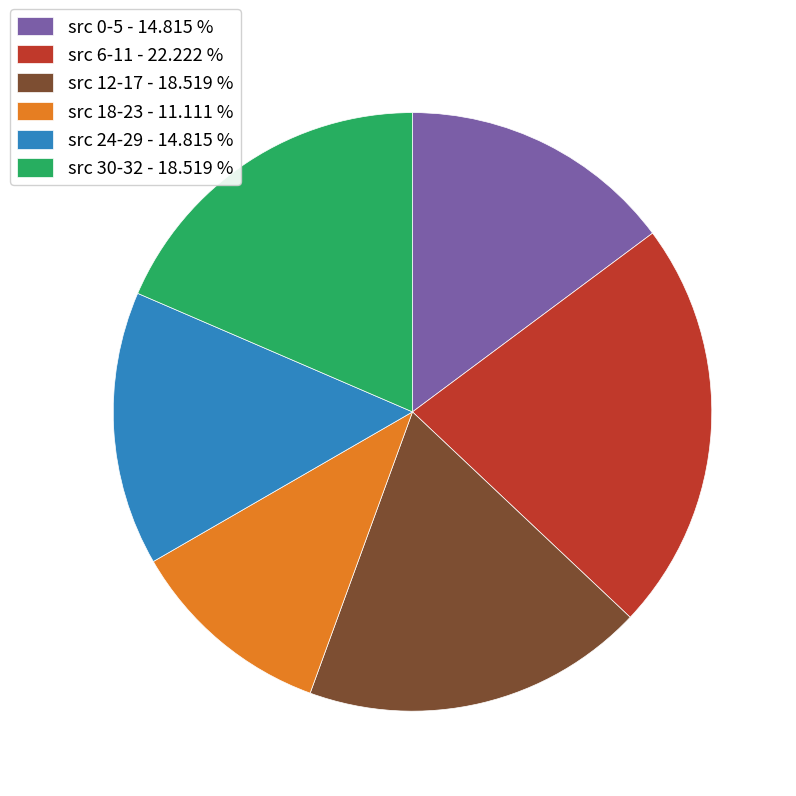

Which has a higher value, src 12-17 - 18.519 % or src 0-5 - 14.815 %?

src 12-17 - 18.519 %